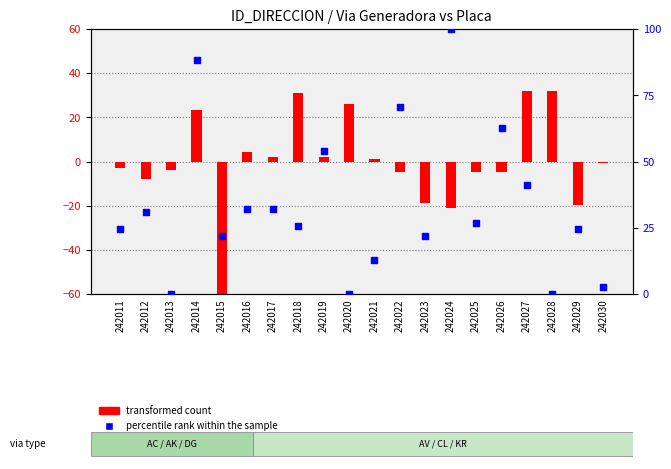

Is the value of transformed count at 242028 greater than the value of percentile rank within the sample at 242025?

Yes